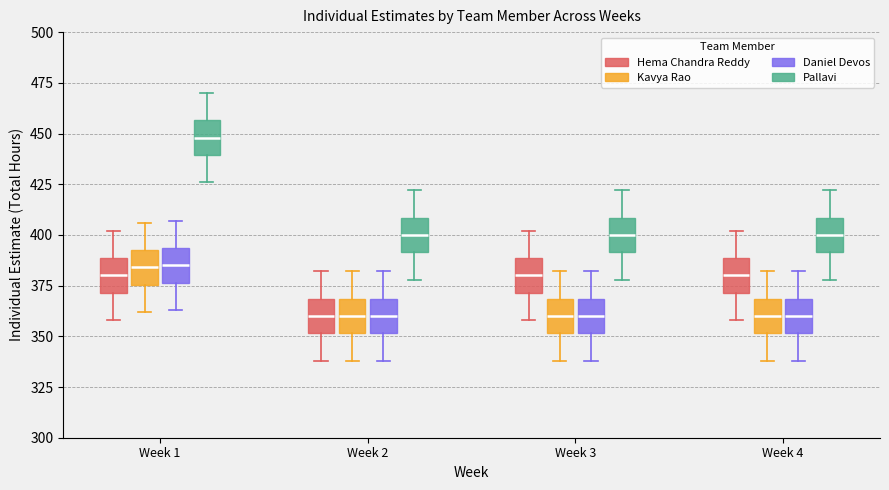

Which box's median line is the highest?

Week 1 (Pallavi)